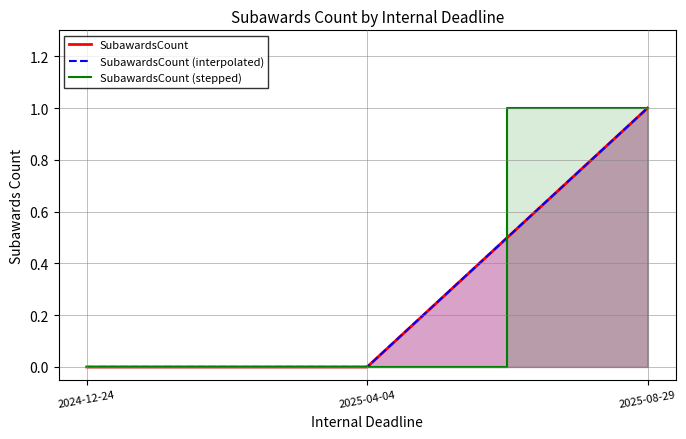

Reading left to right, transcribe all the data shown in this chart.

0	0	1